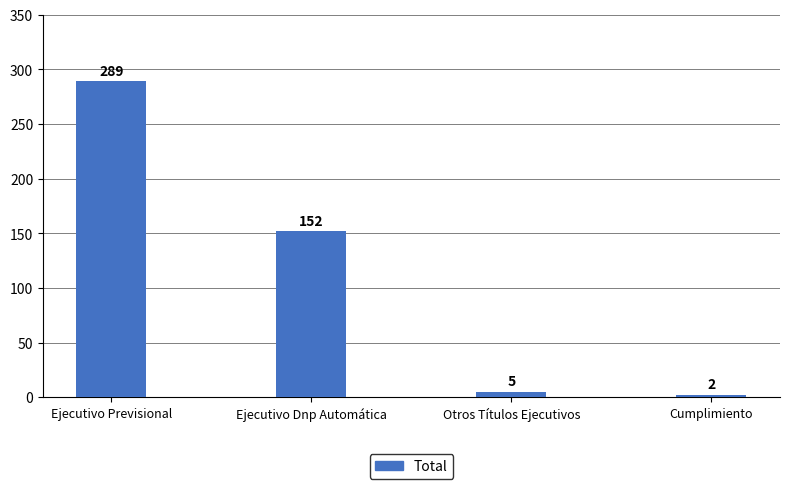

List the labels in order of value, smallest first.

Cumplimiento, Otros Títulos Ejecutivos, Ejecutivo Dnp Automática, Ejecutivo Previsional